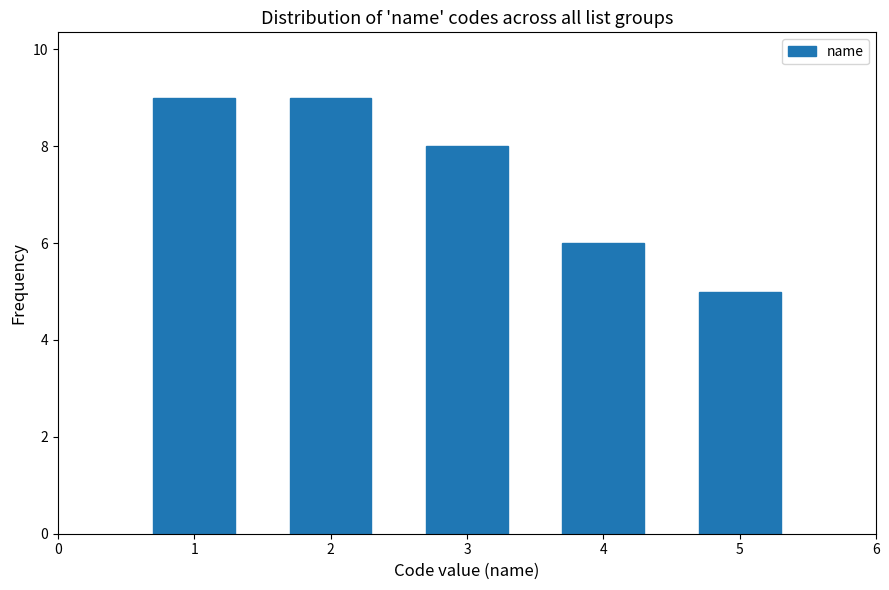

Reading left to right, what are all the values shown in this chart?

9	9	8	6	5